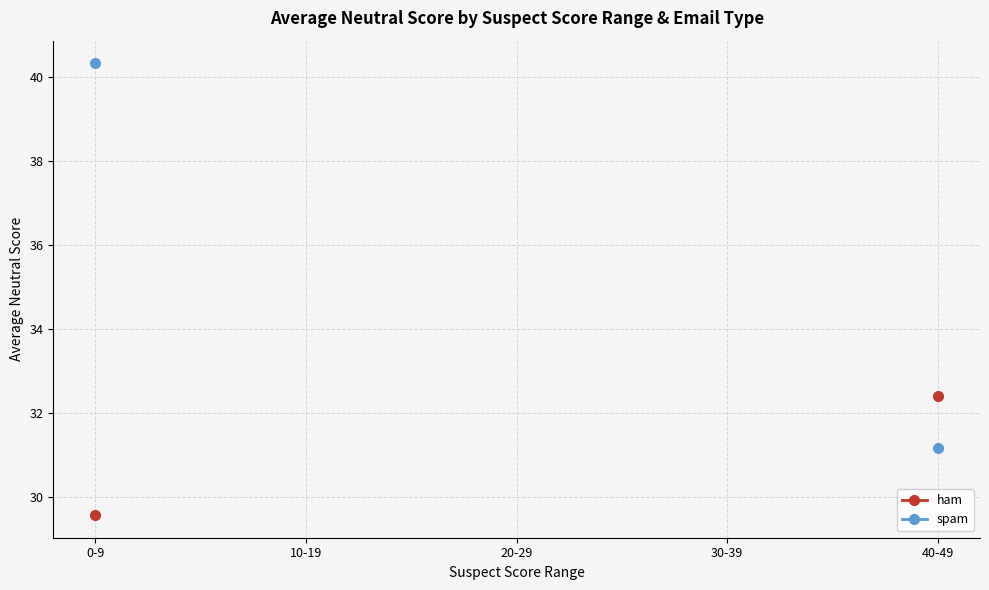

At which label does spam reach its minimum?

40-49